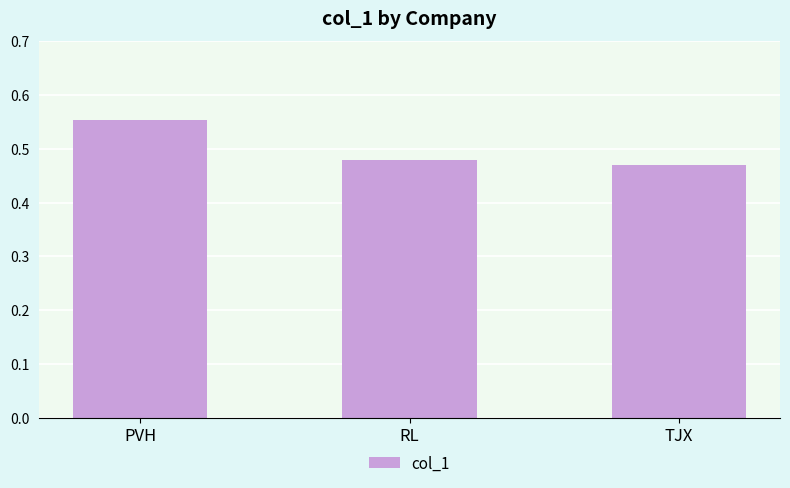

Count the values in the range 0 to 1.

3